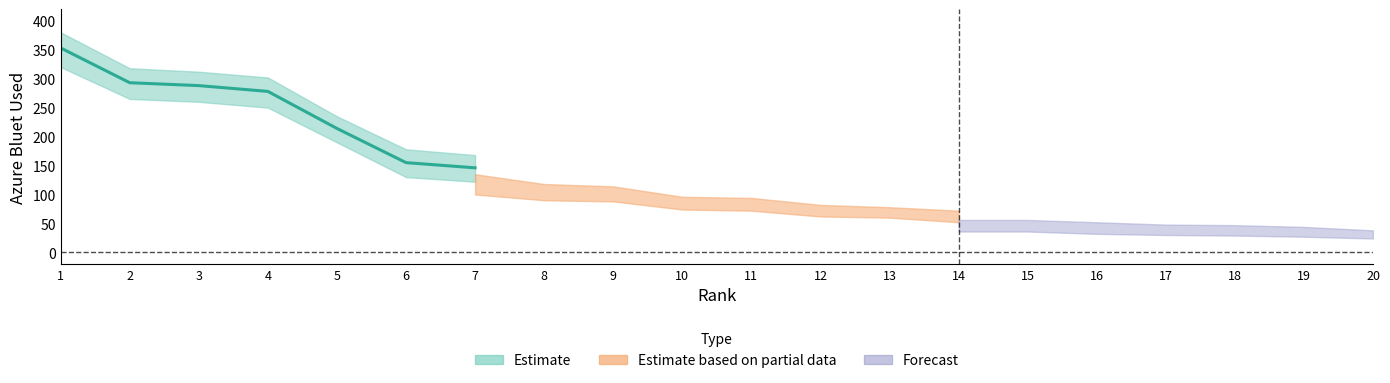

What is the ratio of the value at 12 to the value at 11?

0.9